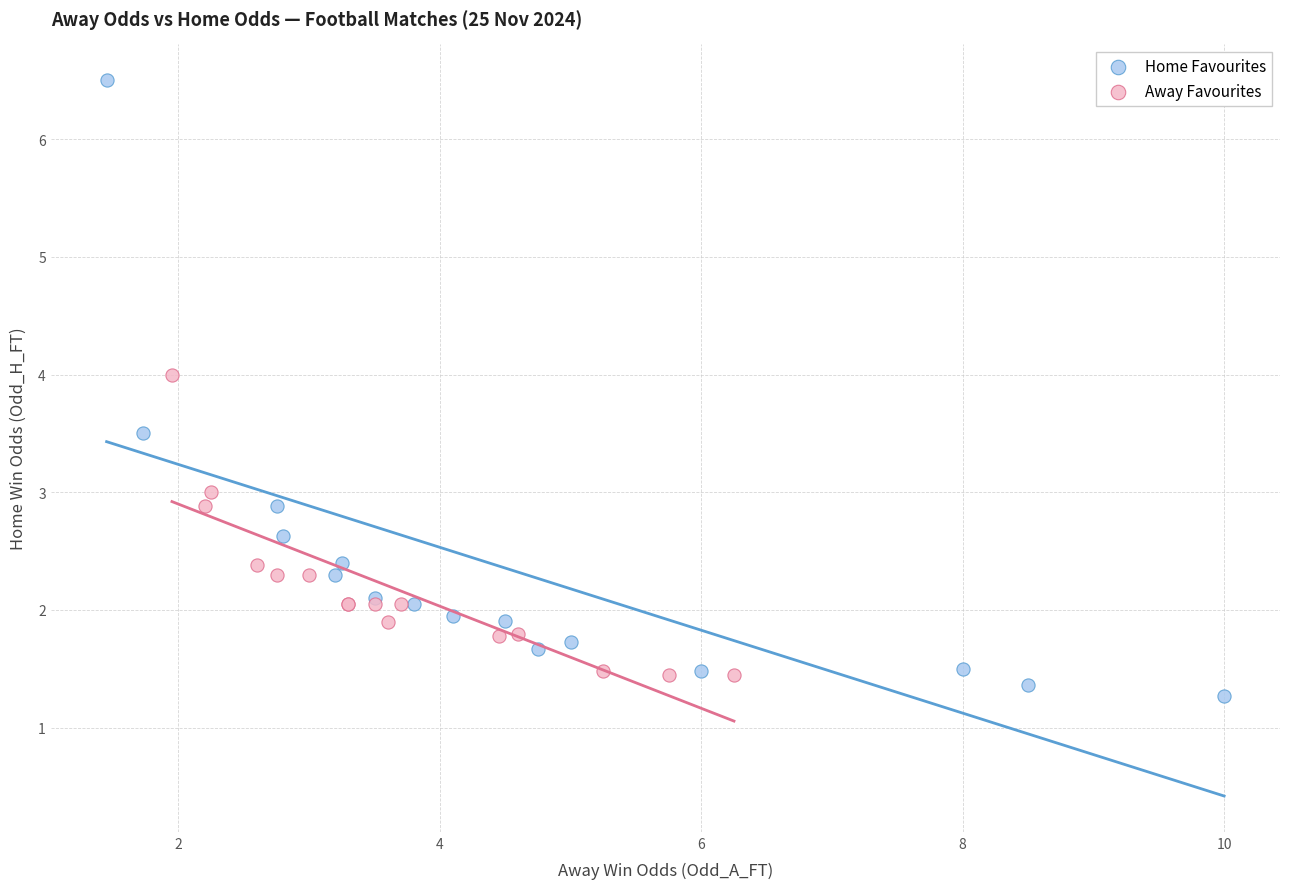

What are all the series names shown in the legend?

Home Favourites, Away Favourites